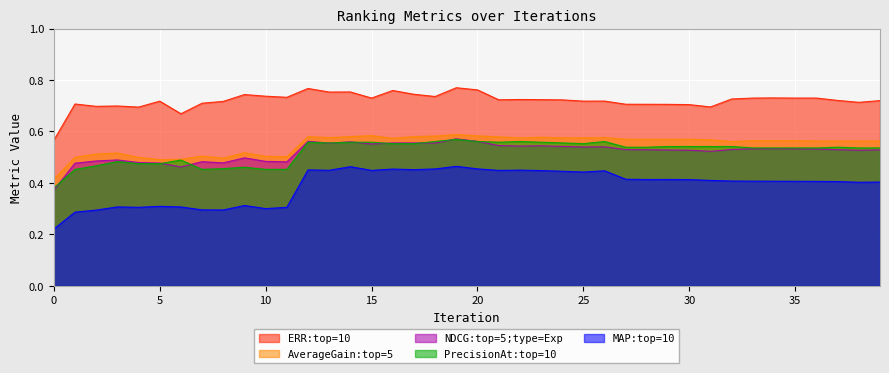

List the labels in order of NDCG:top=5;type=Exp value, largest first.

19, 12, 20, 14, 17, 16, 18, 13, 15, 21, 23, 22, 24, 26, 25, 34, 35, 33, 36, 32, 27, 37, 28, 39, 29, 38, 30, 31, 9, 3, 2, 10, 7, 11, 4, 8, 5, 1, 6, 0